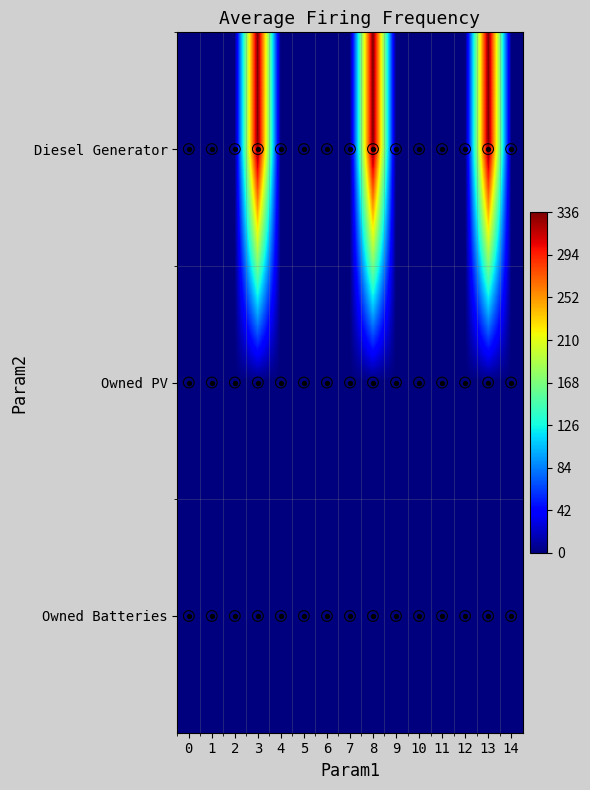

Is the value of Owned Batteries at 1 greater than the value of Diesel Generator at 0?

No